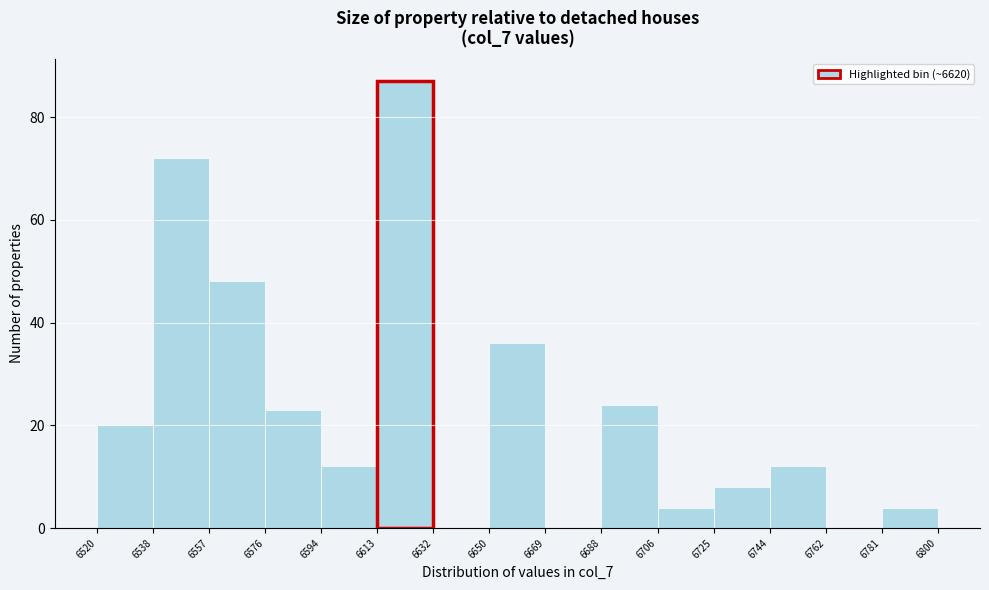

Reading left to right, transcribe this chart: for each bar, give the range it covers on the x-axis and its height. The values are not printed on the chart, so give them approximately, as read against the axis.

6520 to 6538: 20
6538 to 6557: 72
6557 to 6576: 48
6576 to 6594: 24
6594 to 6613: 12
6613 to 6632: 88
6632 to 6650: 0
6650 to 6669: 36
6669 to 6688: 0
6688 to 6706: 24
6706 to 6725: 4
6725 to 6744: 8
6744 to 6762: 12
6762 to 6781: 0
6781 to 6800: 4